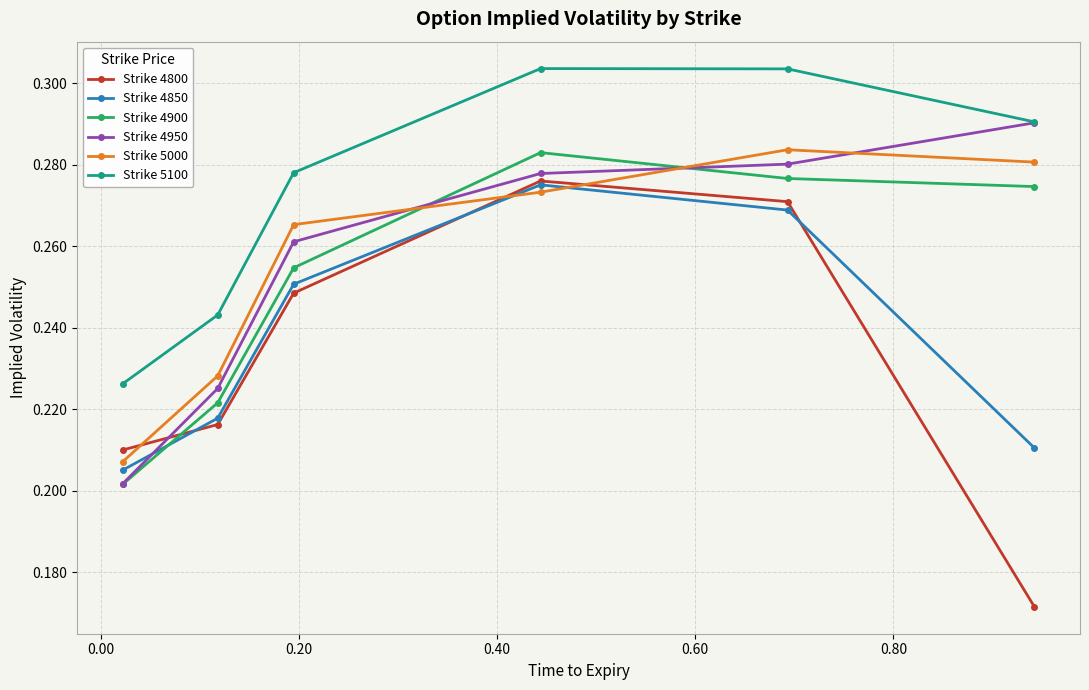

How many Strike 4850 values are between 0 and 1?

6